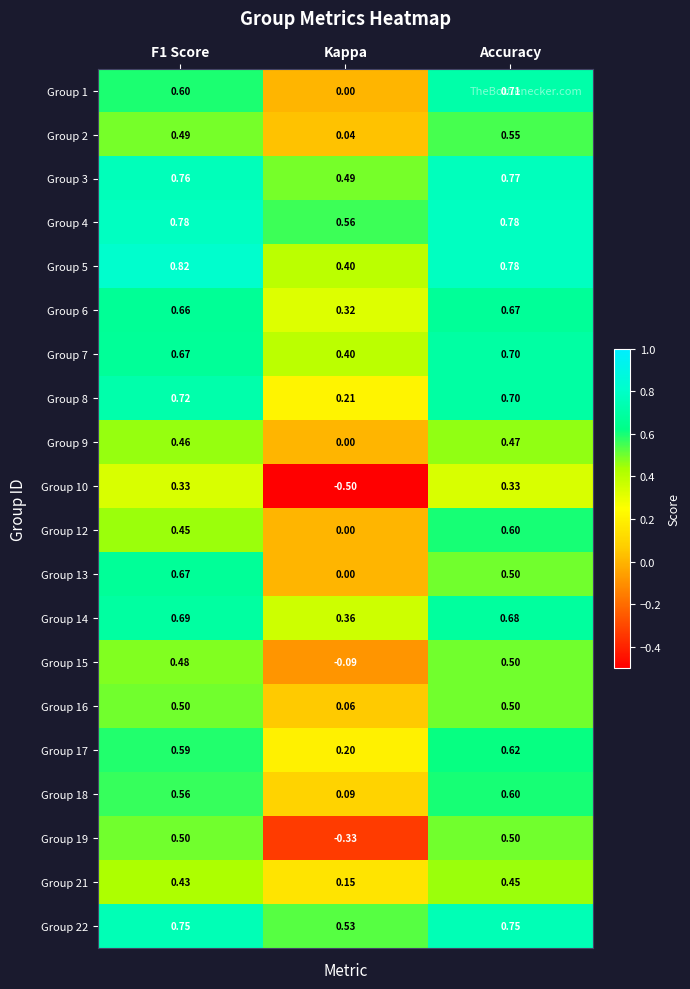

How many categories are shown in the chart?

3